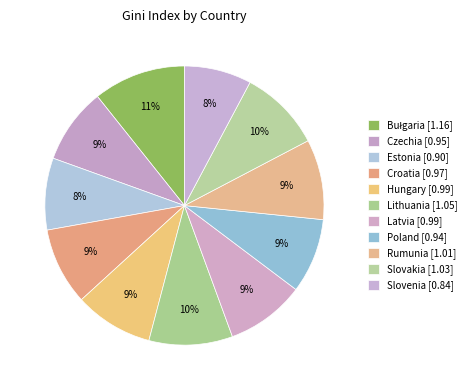

To the nearest percent, what is the difference between the Hungary and Estonia slice percentages?

1%